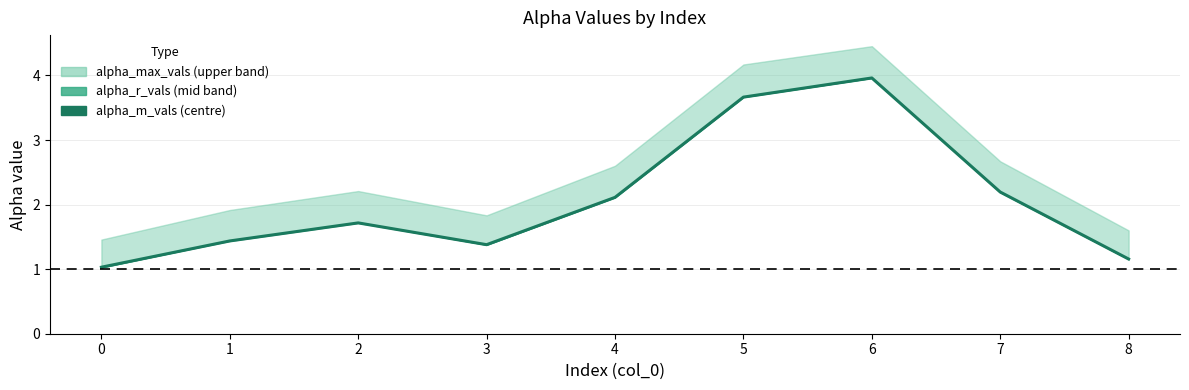

Does the chart have visible grid lines?

Yes